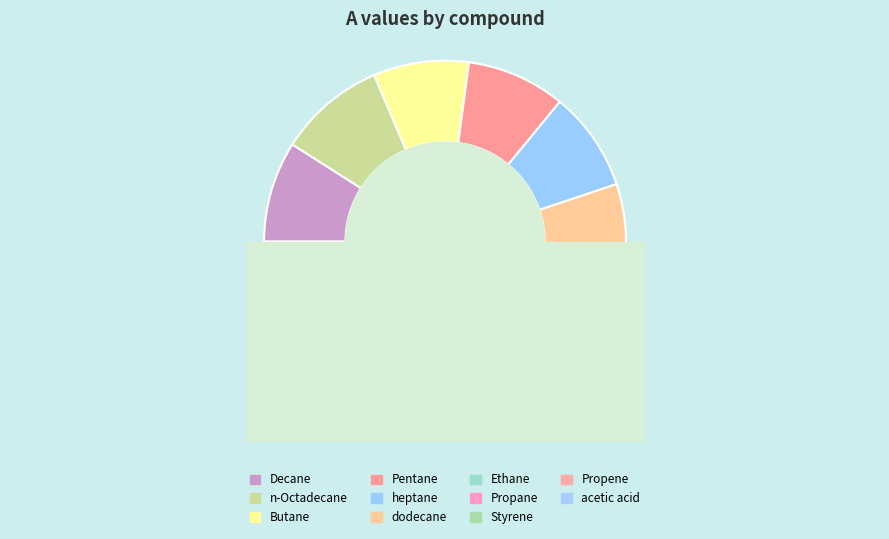

How many slices are in this pie chart?

11